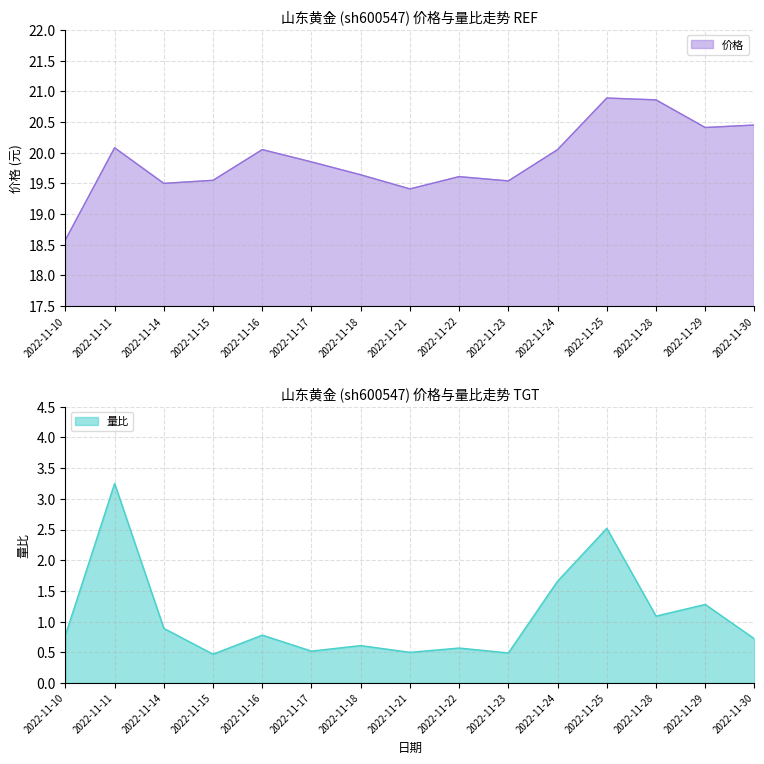

What is the minimum value shown in the chart?

0.5